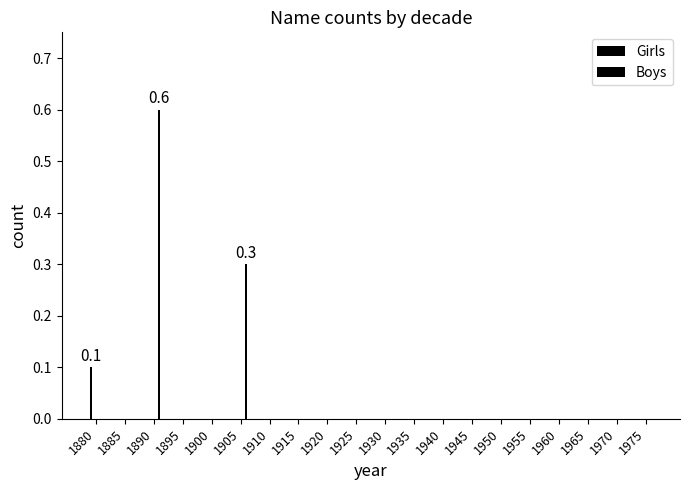

Rank the series by their maximum value, from highest to lowest.

Boys, Girls